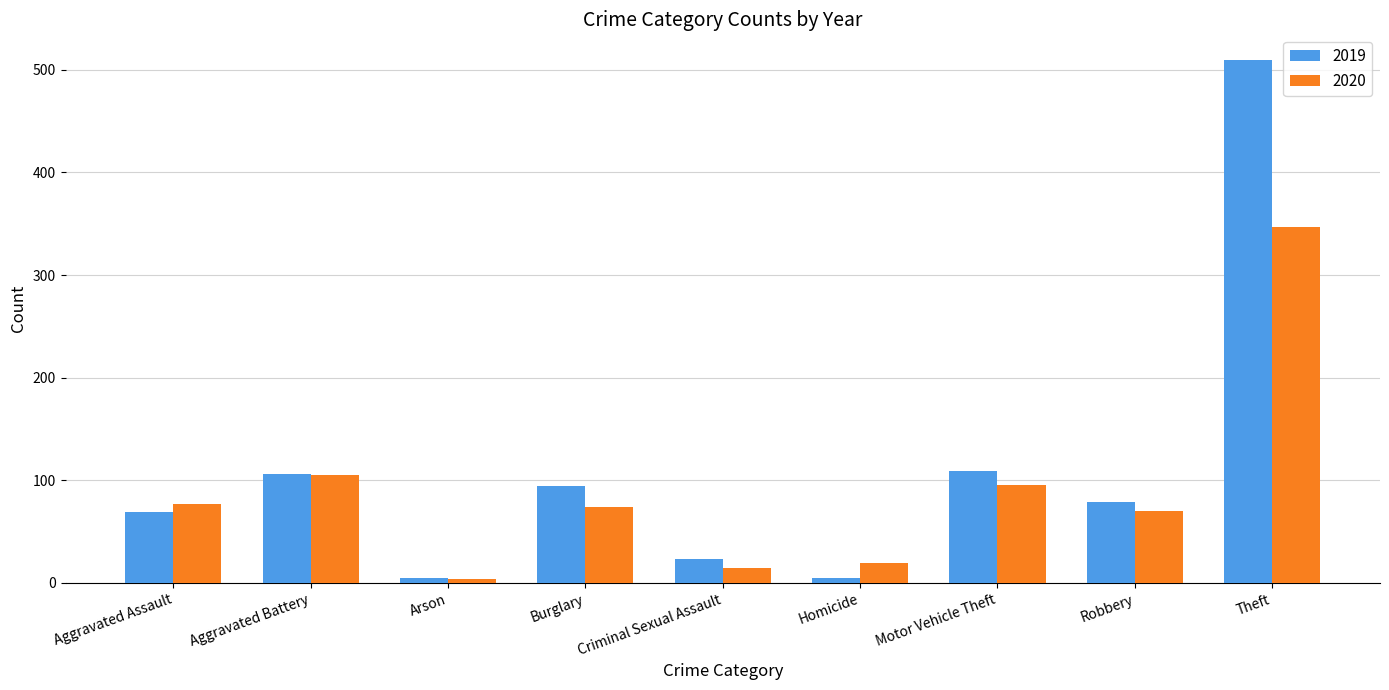

The 2019 series shows 41 at Criminal Sexual Assault. True or false?

False